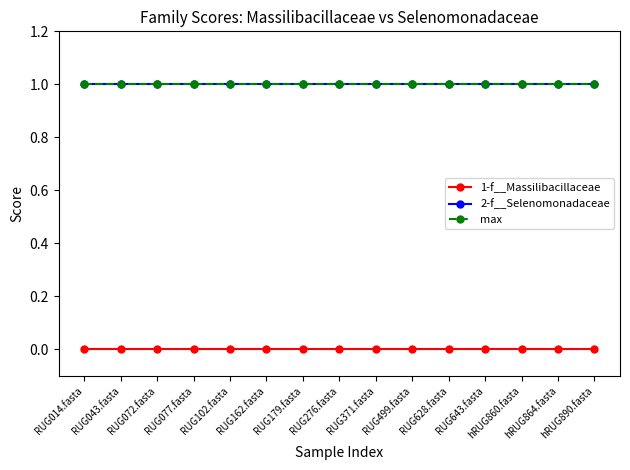

Which category has the lowest value in the 2-f__Selenomonadaceae series?

RUG014.fasta